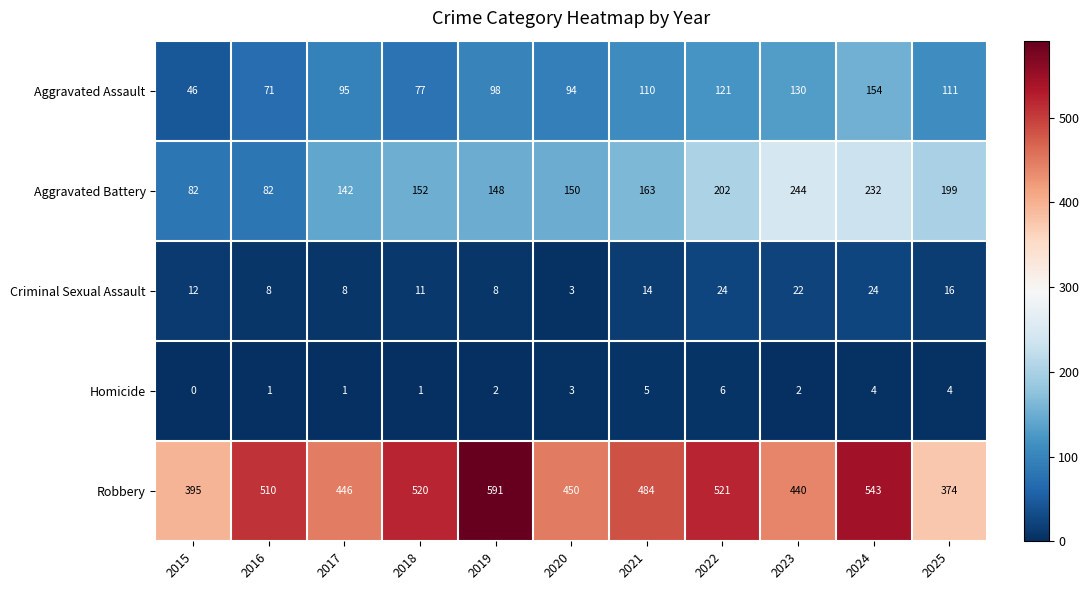

What is the total value across all series at 2025?

704